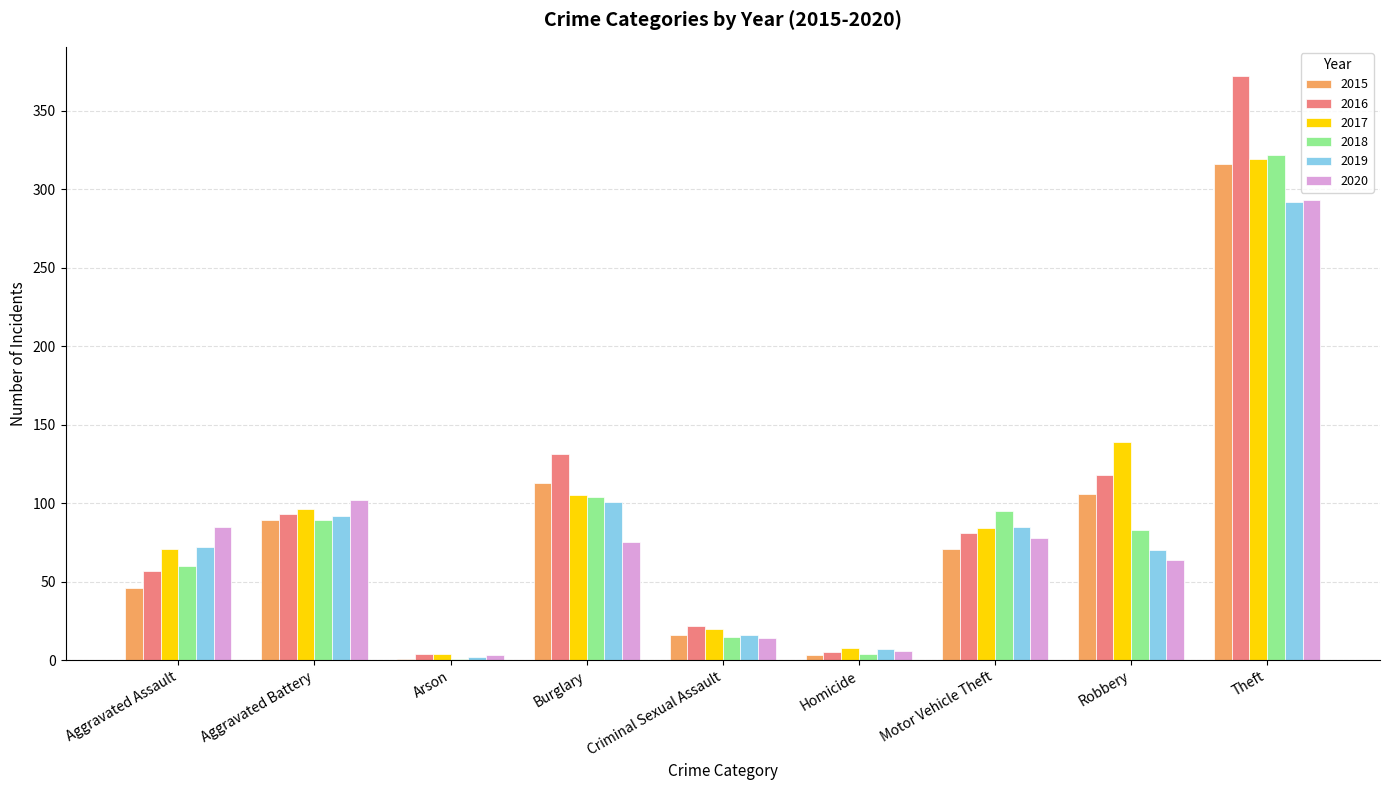

True or false: 2019 has a value of 178 at Burglary.

False